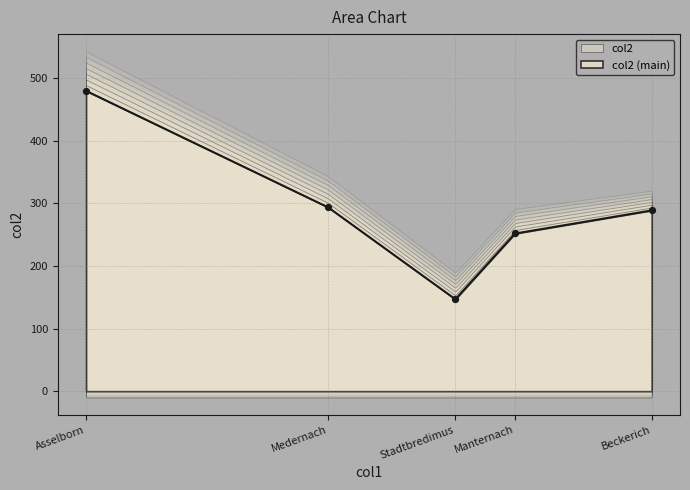

Between Manternach and Medernach, which is larger?

Medernach